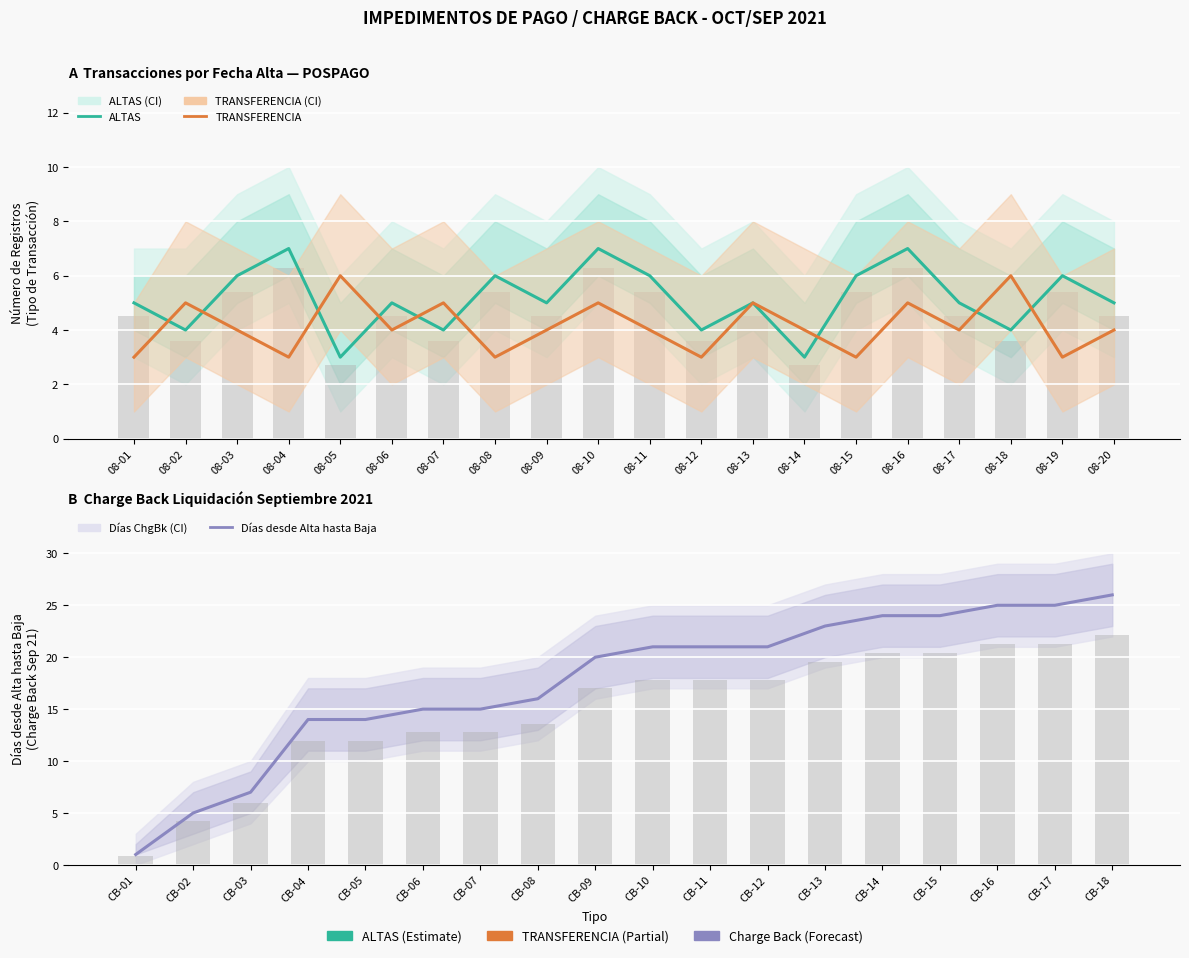

What is the difference between the second highest and minimum values in the TRANSFERENCIA series?

3.0